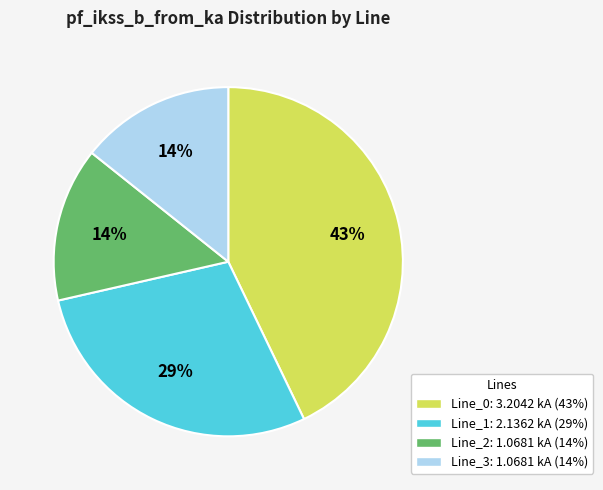

To the nearest percent, what is the combined percentage of Line_3 and Line_0?

57%